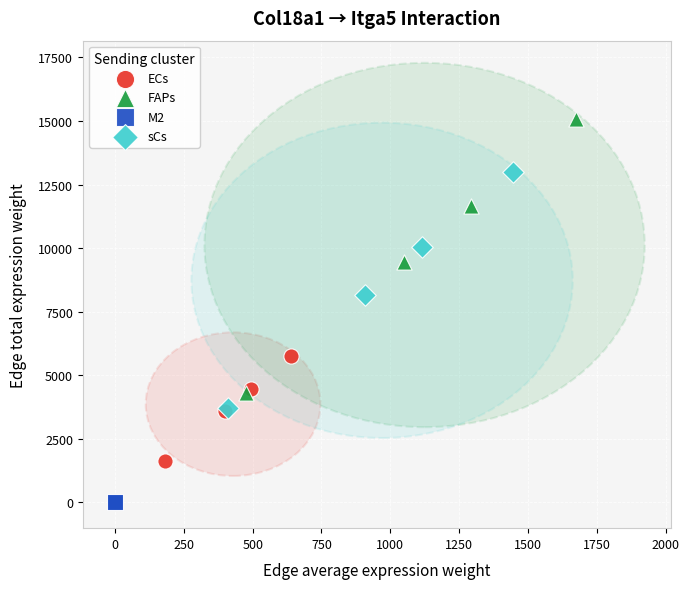

Which series has the widest spread of Y values?

FAPs